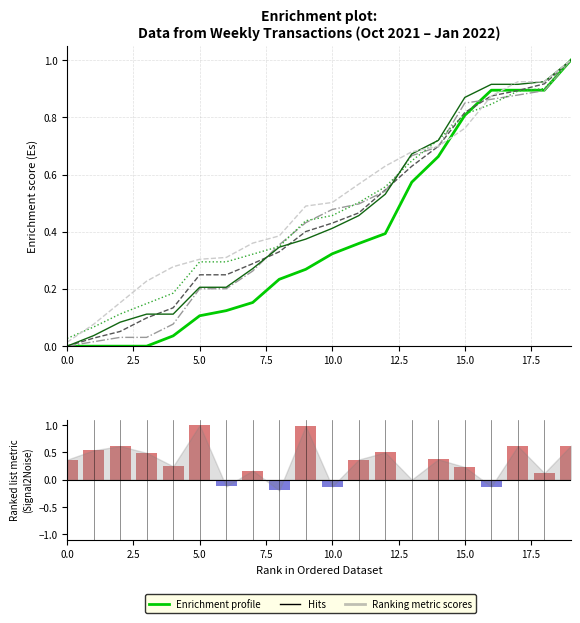

What is the sum of the 28-Jan-22 values at 15 and 11?

1.2